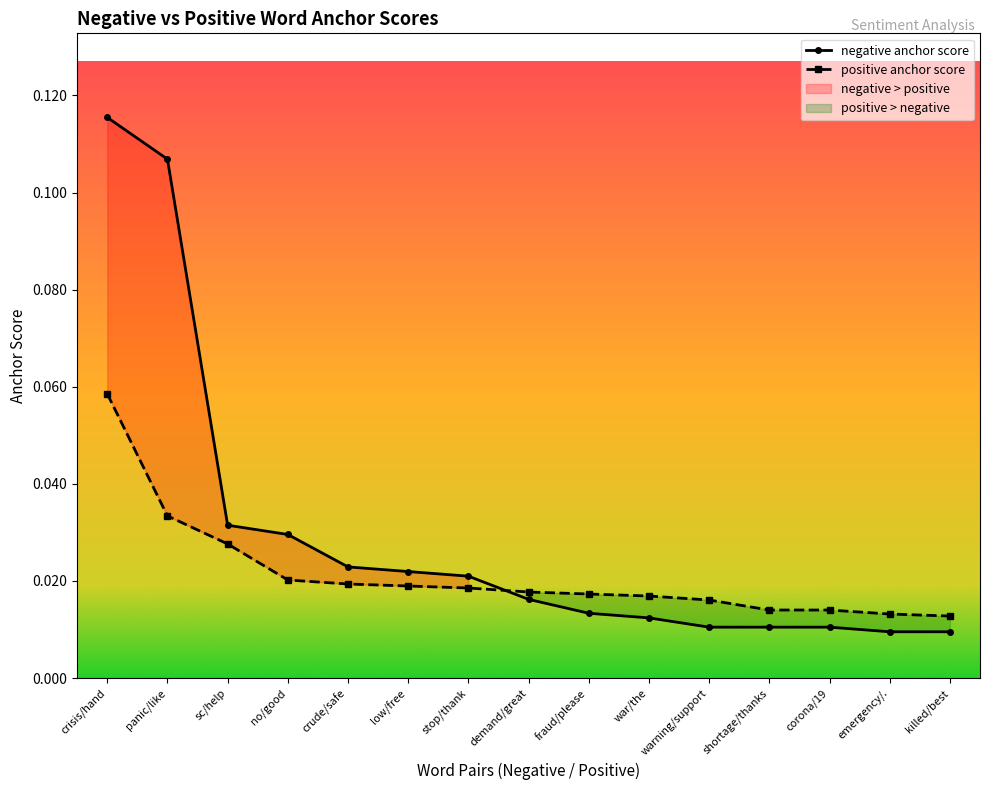

True or false: negative anchor score has a value of 0.0 at low/free.

True